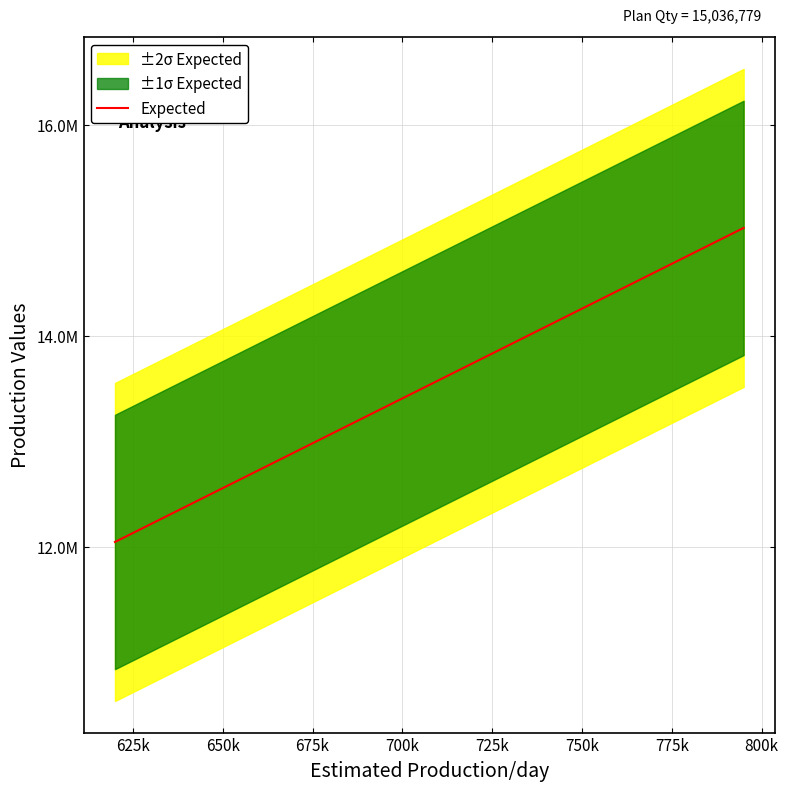

How many values exceed 13831008?

3